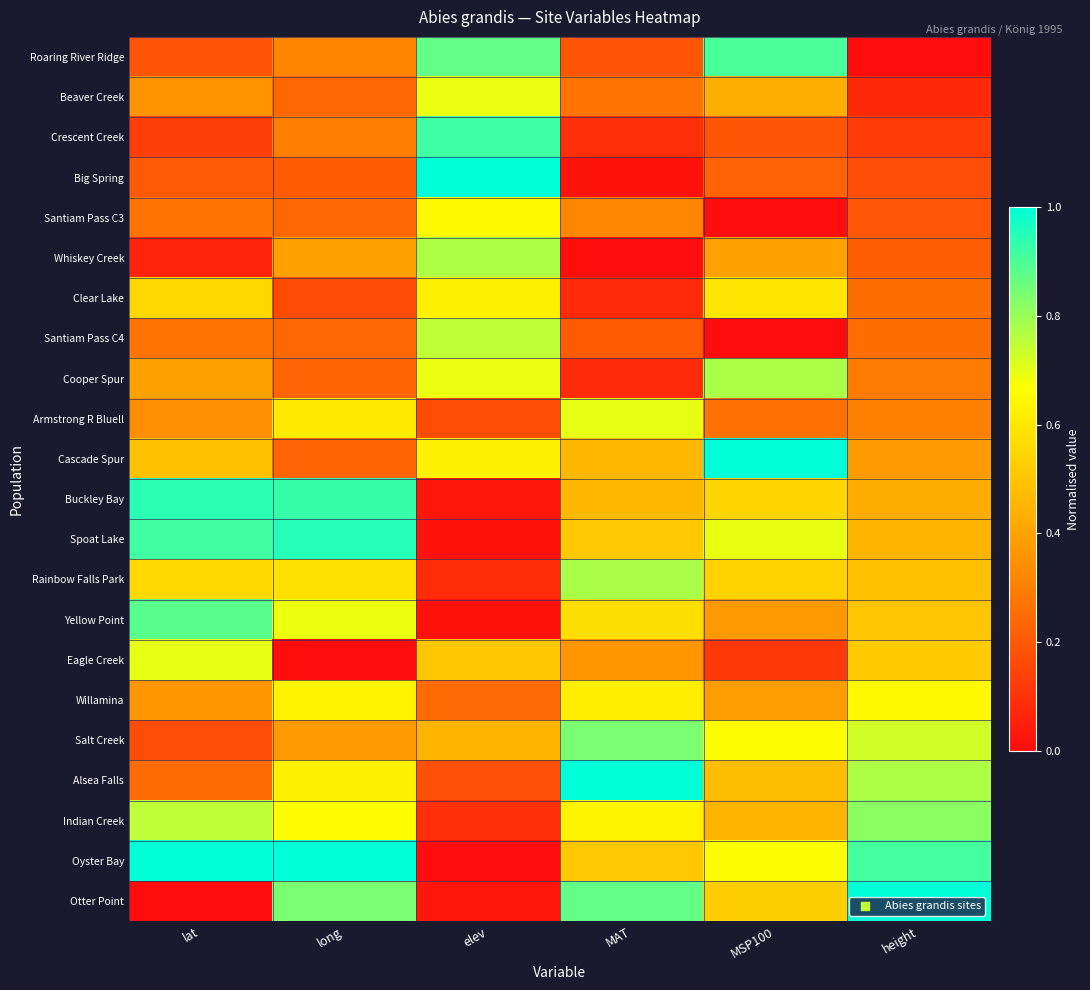

Which series has the widest spread of values?

Oyster Bay